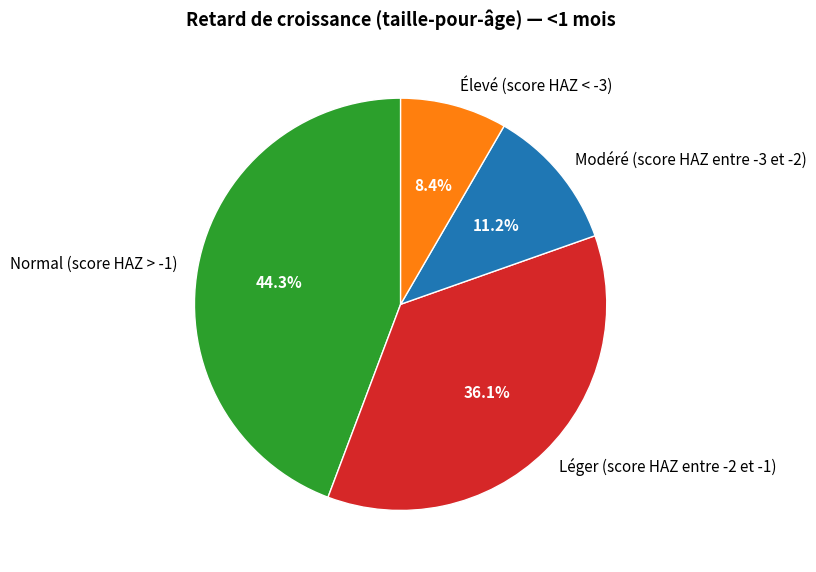

True or false: Normal (score HAZ > -1) accounts for 56% of the total.

False